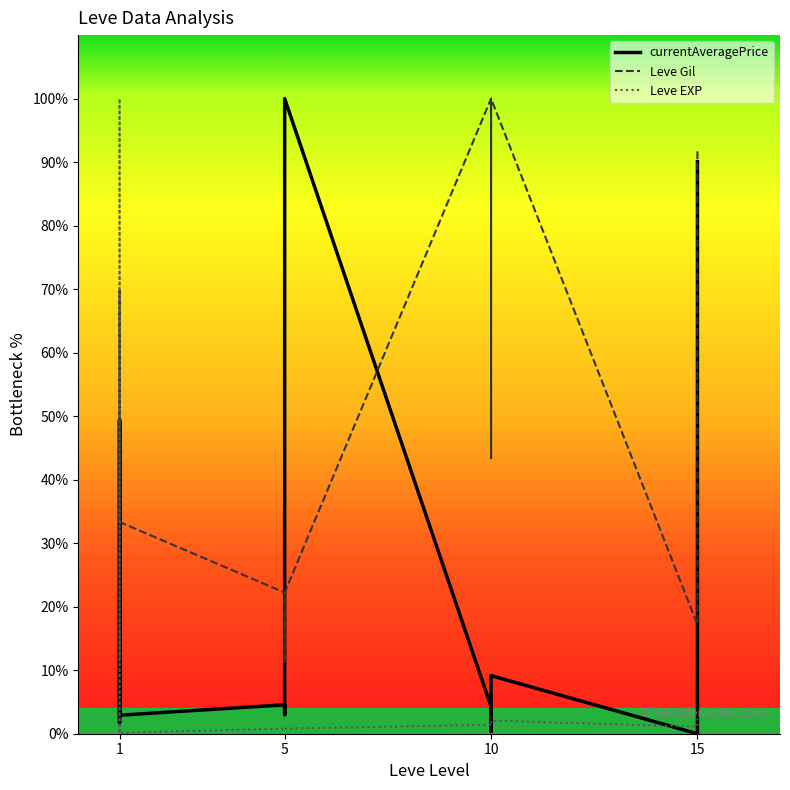

At which label is Leve EXP closest to 50?

15